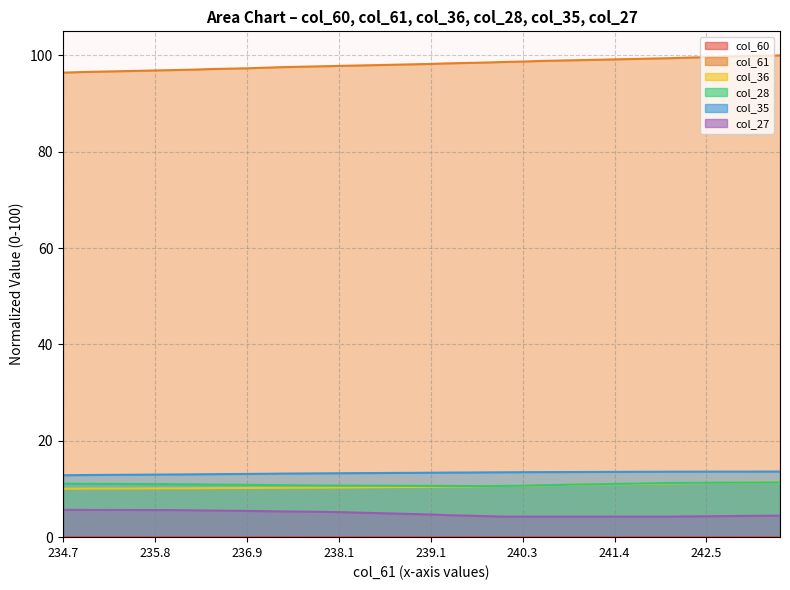

What position from the right is 236.2?

33